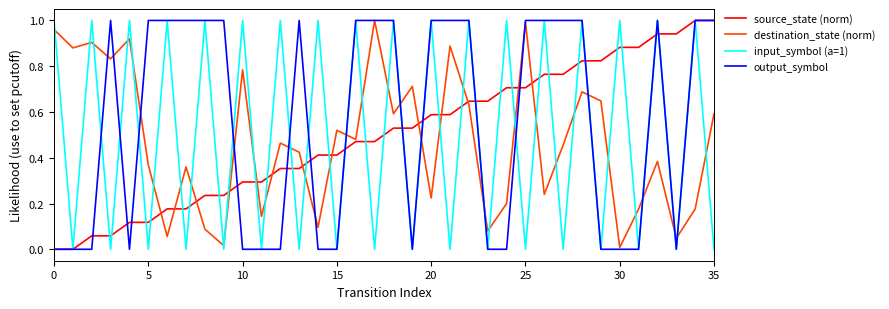

Which series has the largest total across all categories?

output_symbol